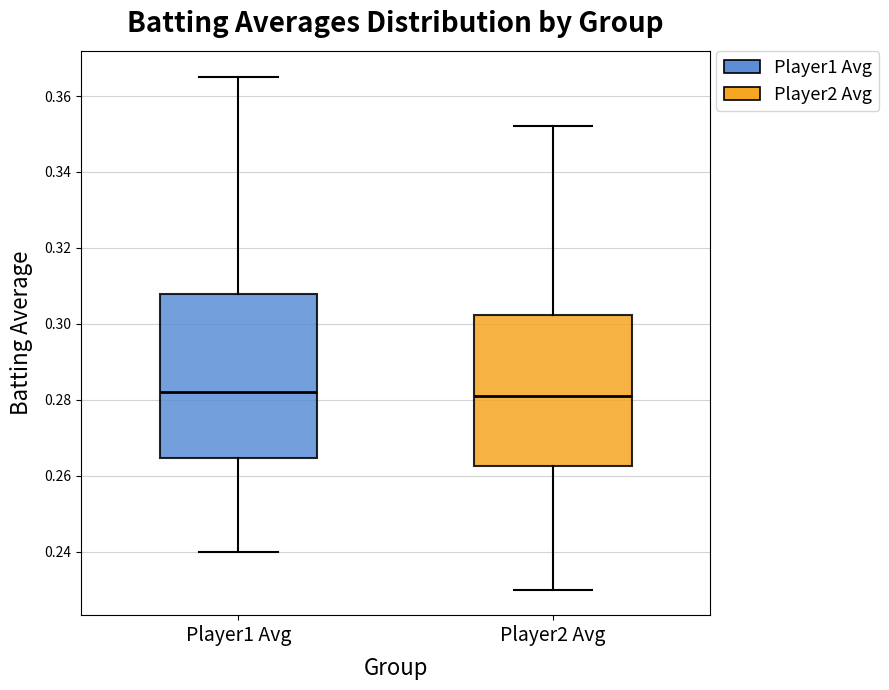

Comparing the boxes themselves (not the whiskers), which one is the tallest?

Player1 Avg